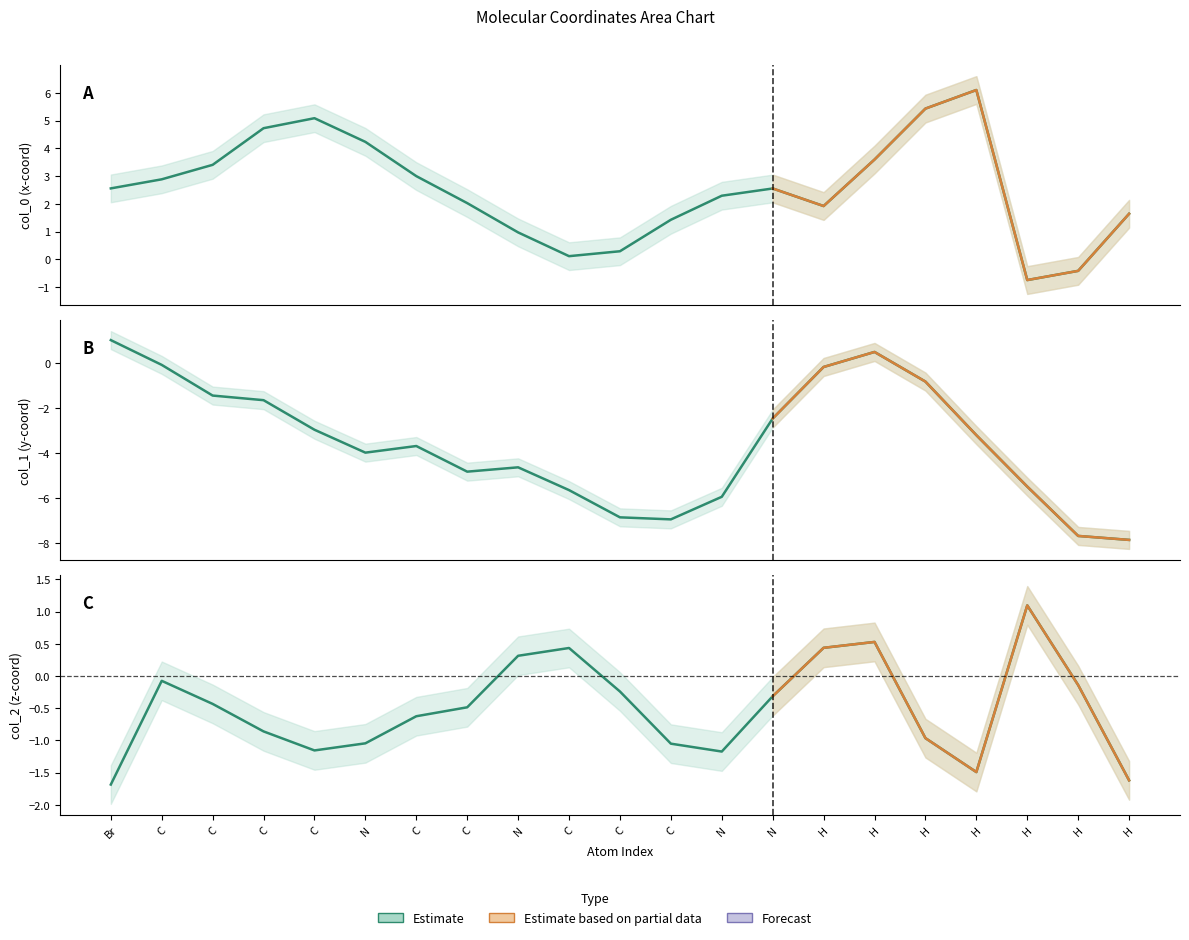

Reading left to right, list all the values displayed in this chart.

col_0: 2.6	2.9	3.4	4.7	5.1	4.2	3.0	2.0	1.0	0.1	0.3	1.4	2.3	2.6	1.9	3.6	5.4	6.1	-0.7	-0.4	1.6
col_1: 1.0	-0.1	-1.5	-1.7	-3.0	-4.0	-3.7	-4.8	-4.6	-5.7	-6.9	-7.0	-6.0	-2.5	-0.2	0.5	-0.8	-3.2	-5.5	-7.7	-7.9
col_2: -1.7	-0.1	-0.4	-0.9	-1.2	-1.0	-0.6	-0.5	0.3	0.4	-0.2	-1.0	-1.2	-0.3	0.4	0.5	-1.0	-1.5	1.1	-0.1	-1.6